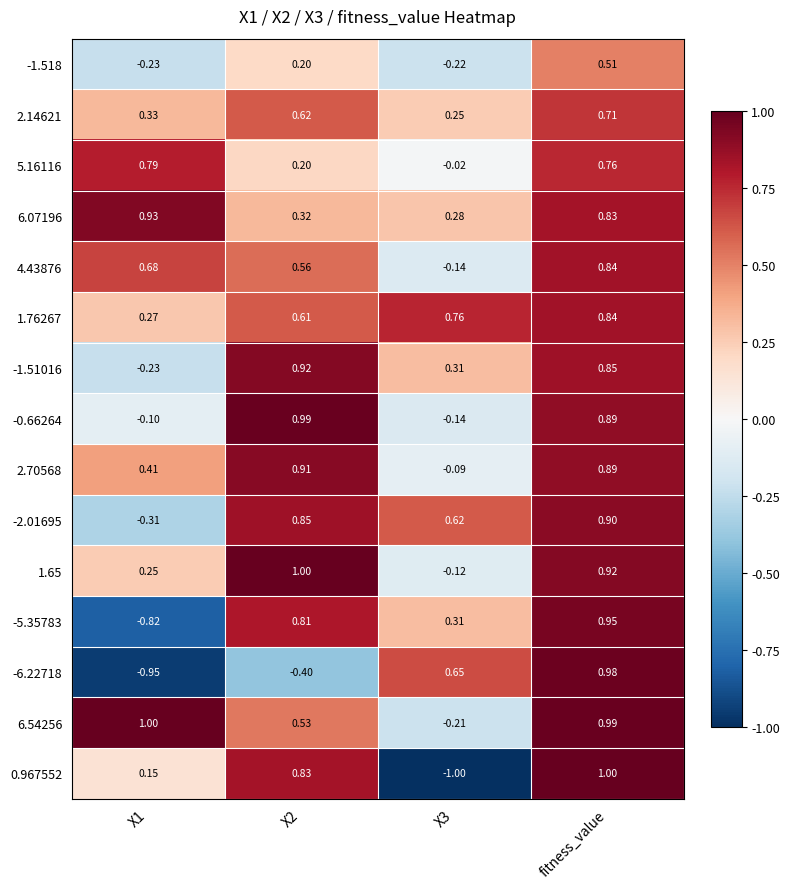

Is the value of -0.66264 at X2 greater than the value of 2.70568 at fitness_value?

Yes